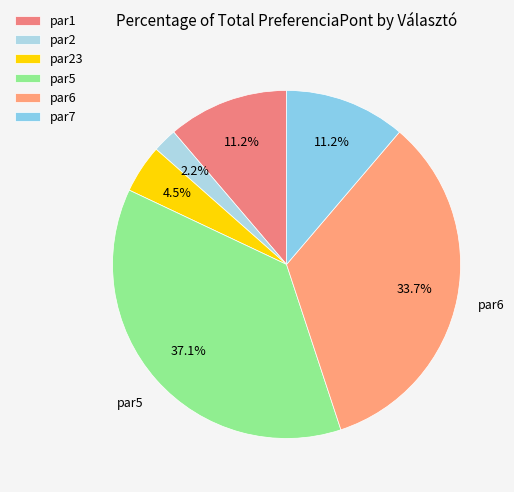

What percentage do par7 and par6 together represent?

44.9%